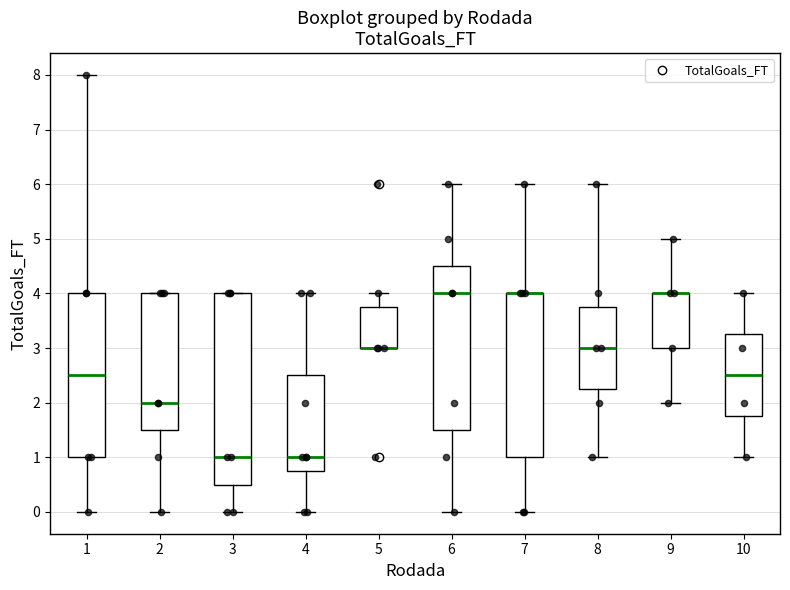

Where does the lower whisker of the box at x = 6 end on the y-axis? The values are not printed on the chart, so give them approximately, as read against the axis.

0.0